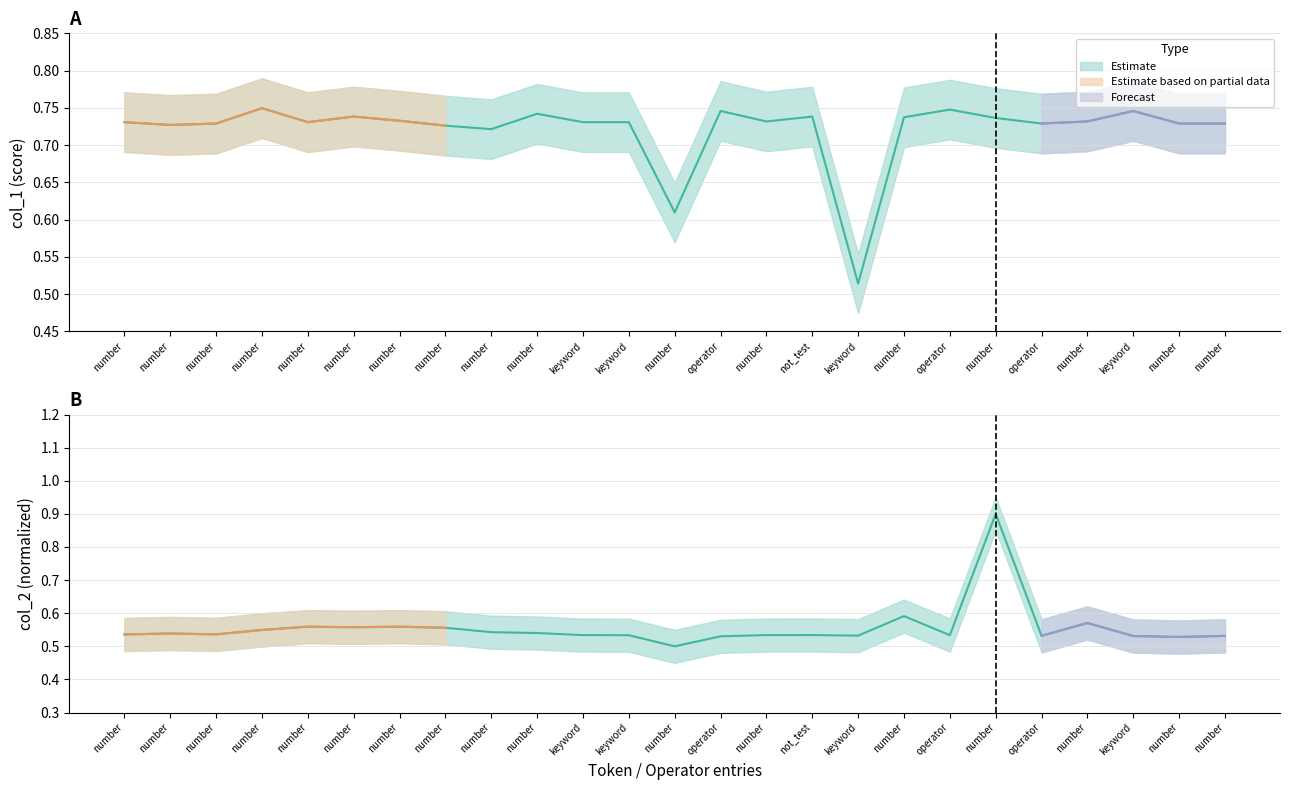

List the series in order of their peak value, highest first.

col_2, col_1